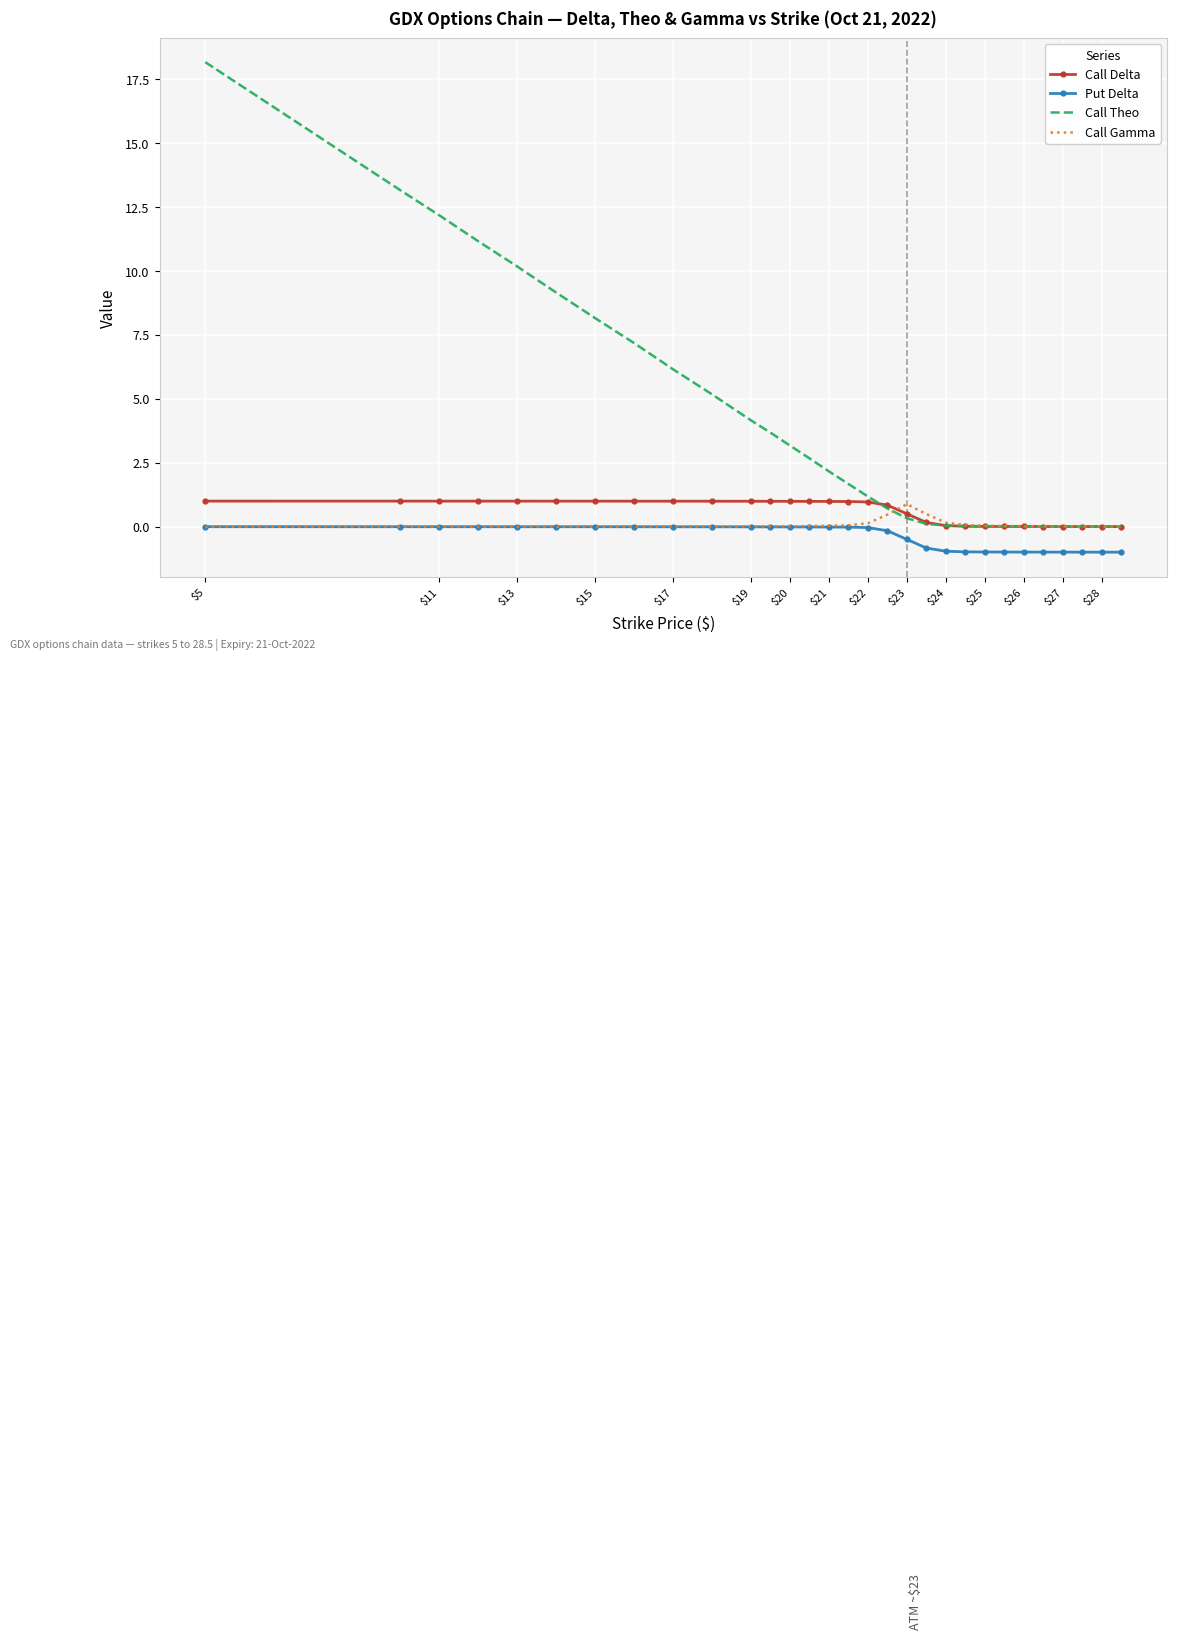

Which series has the largest range (max minus min)?

Call Theo